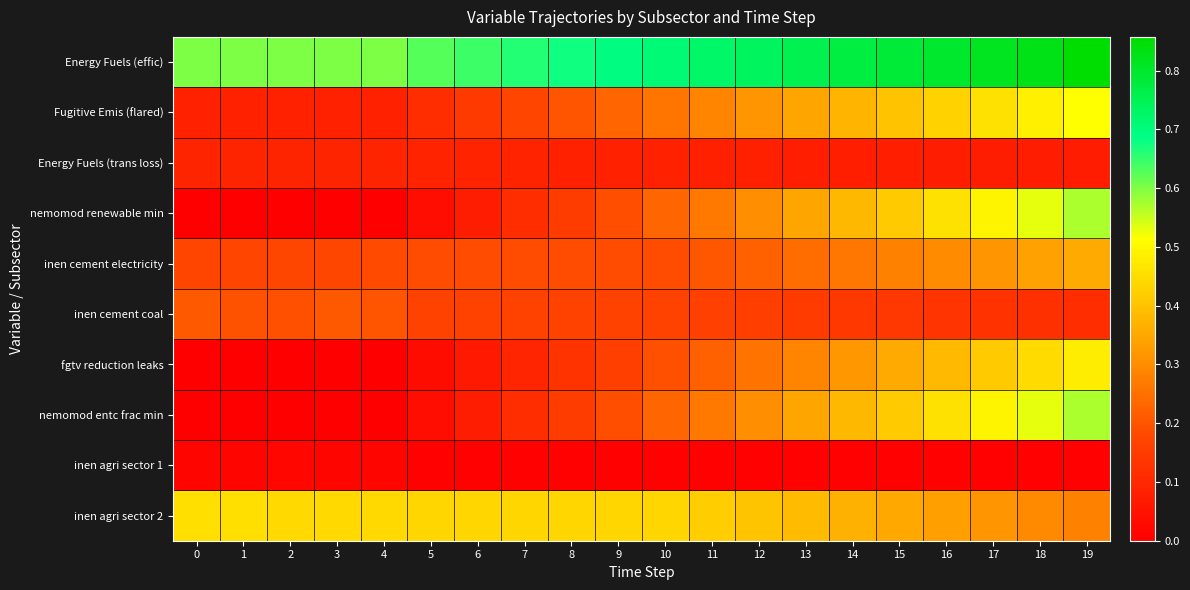

Between 8 and 15, which series saw the biggest shift?

nemomod renewable min